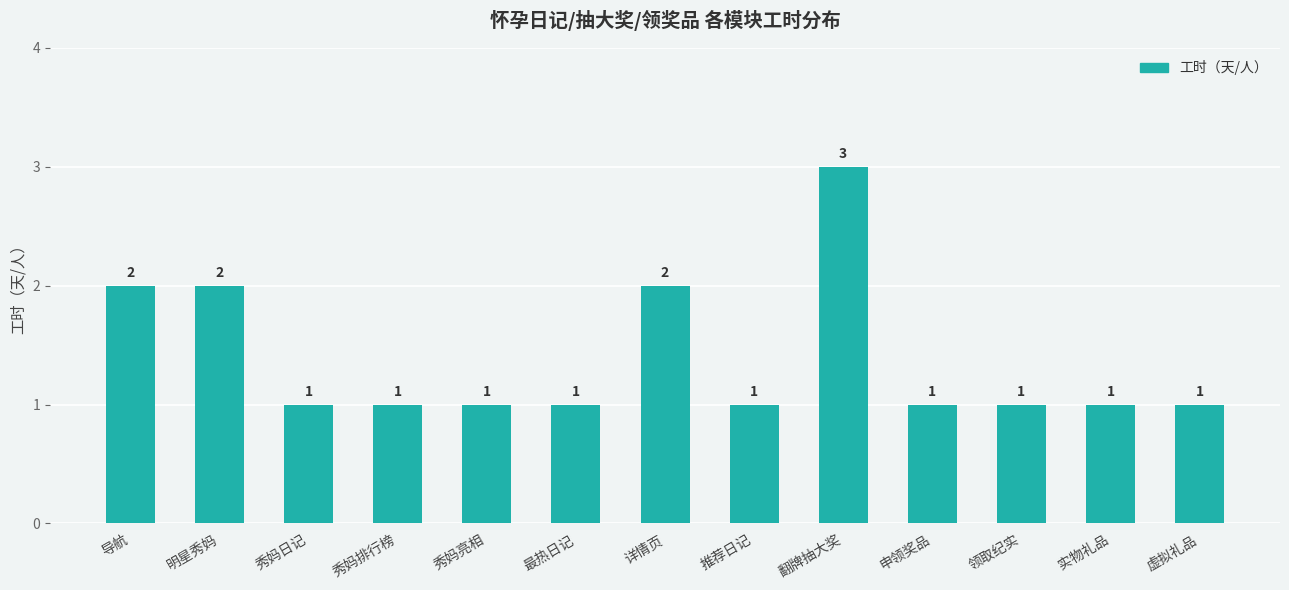

What is the difference between the maximum and minimum values?

2